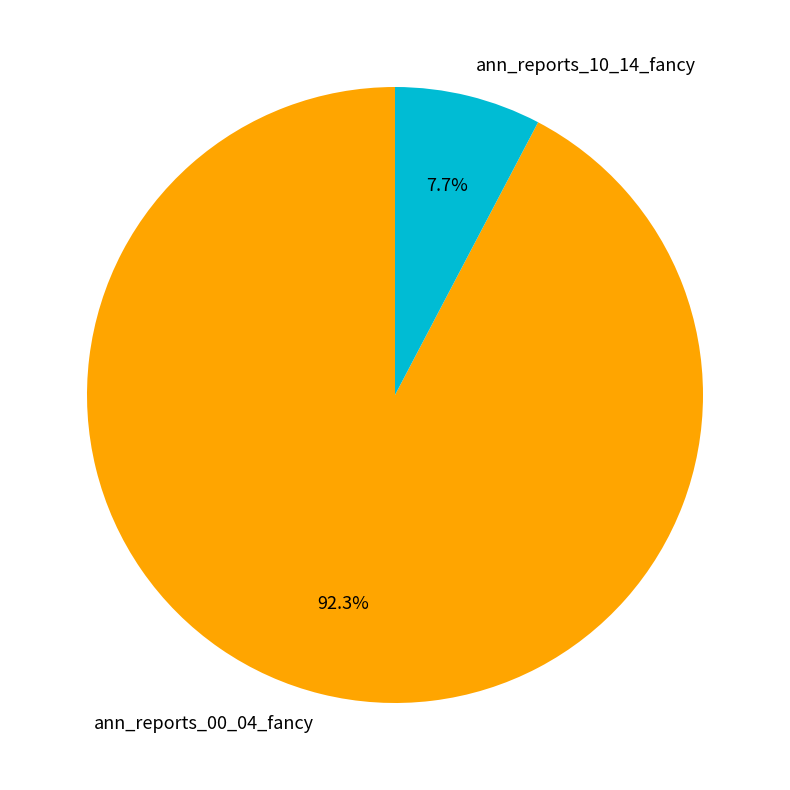

To the nearest percent, what is the average slice percentage?

50%